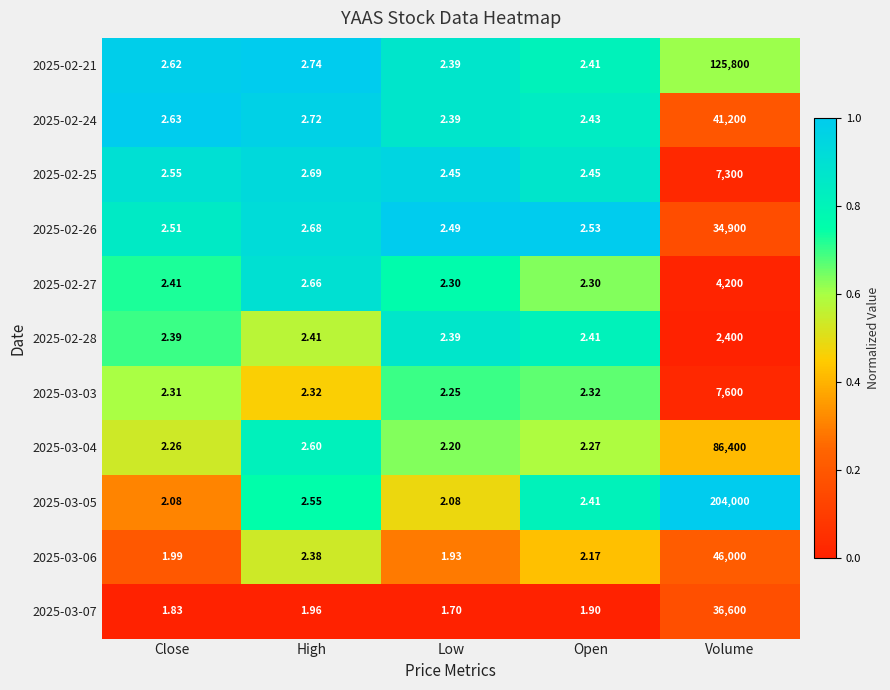

At which category is the sum across all series the highest?

Volume